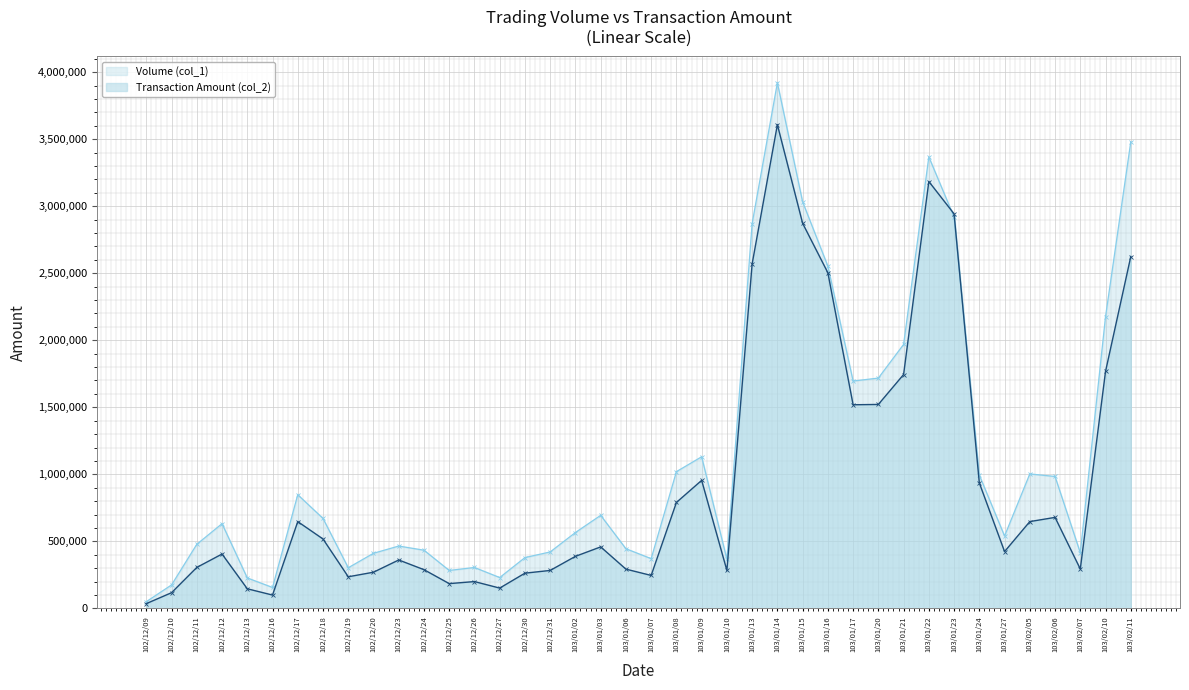

In Transaction Amount (col_2), how many points are higher than both neighbors (excluding endpoints)?

9